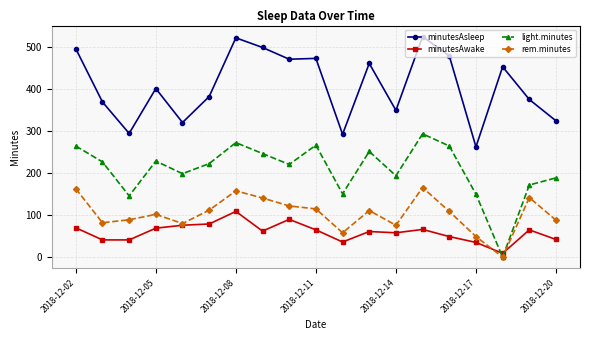

True or false: minutesAwake has more than 1 points higher than both neighbors.

True